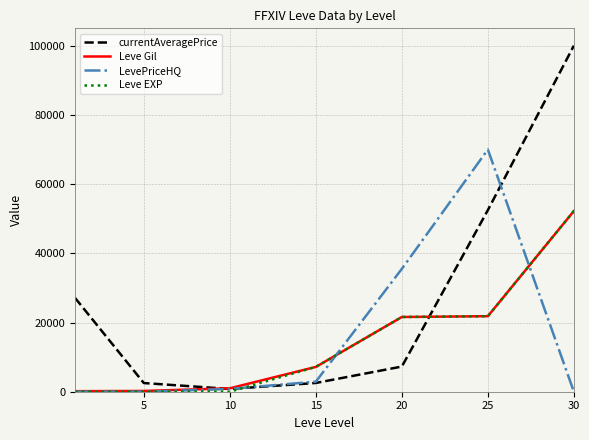

Does the chart display data point markers on the line(s)?

No